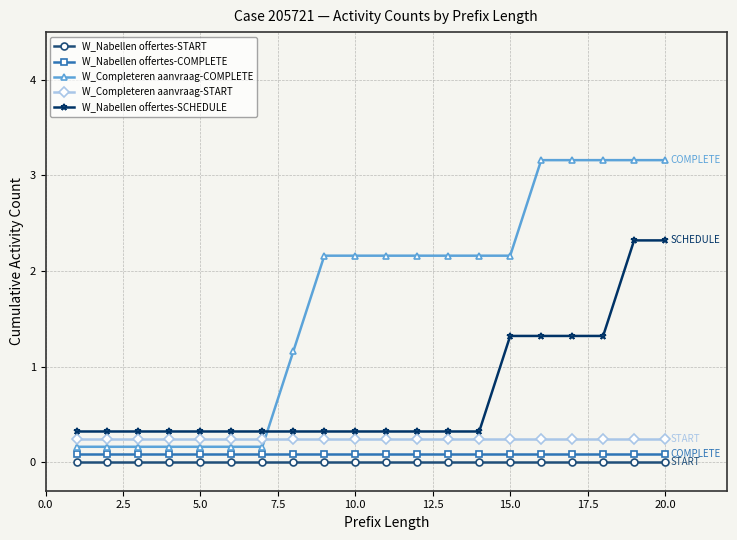

Which series has the largest total across all categories?

W_Completeren aanvraag-COMPLETE